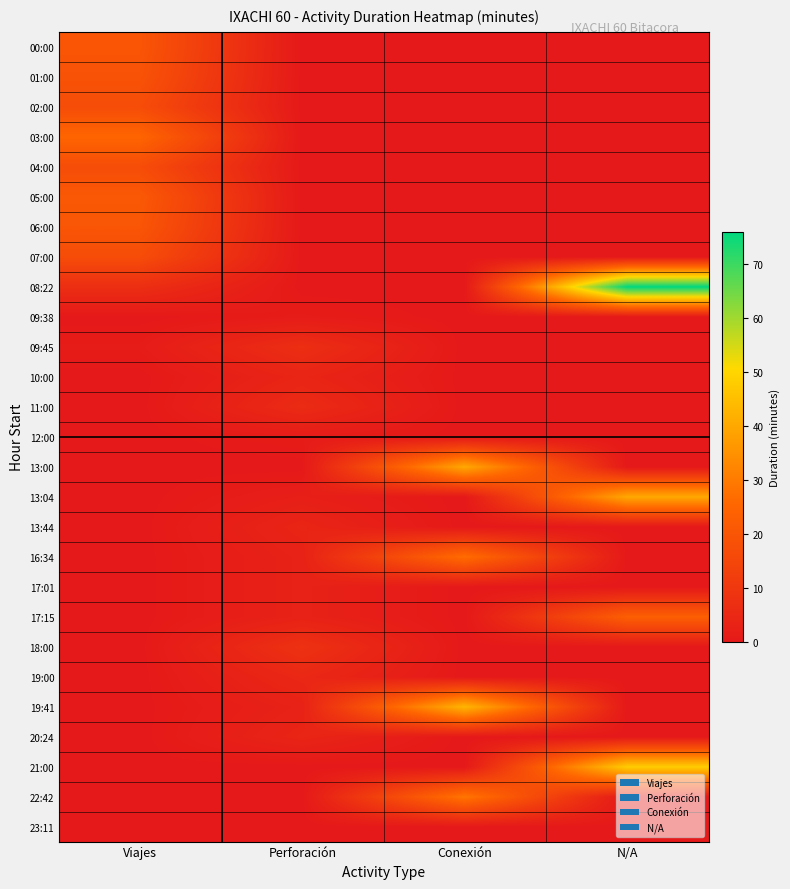

At how many categories does at least one series exceed 66?

1